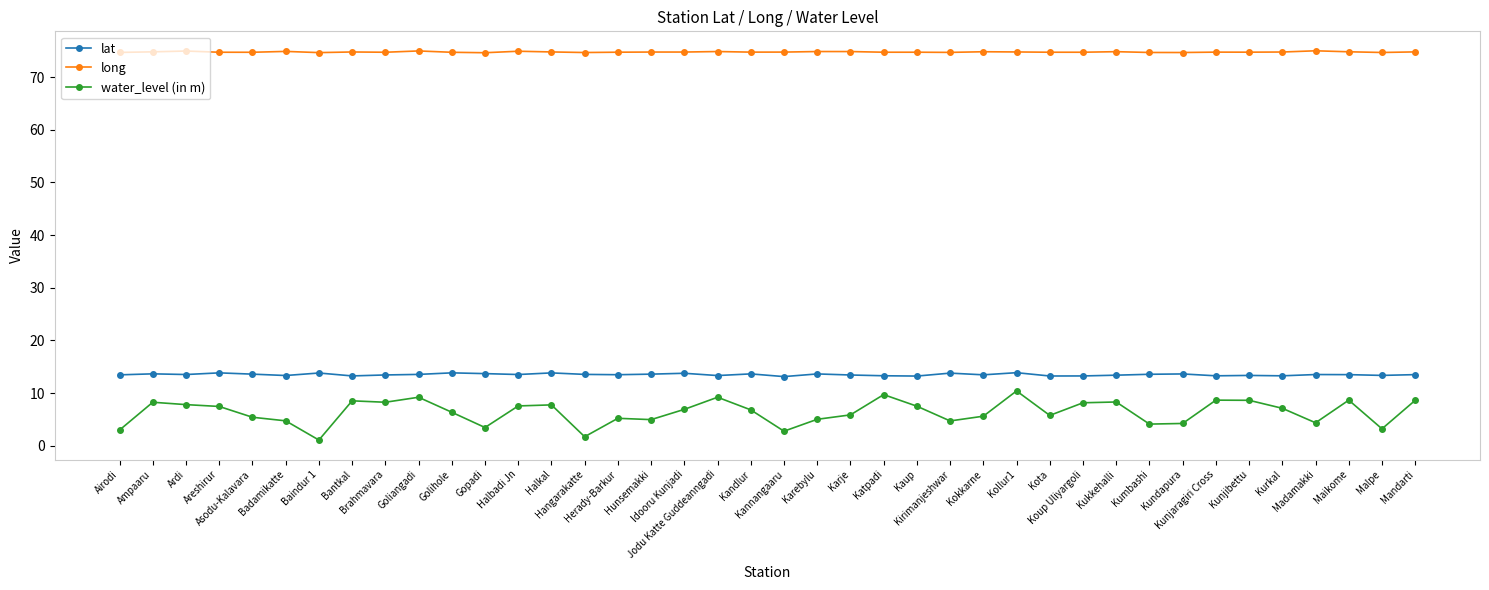

What are all the series names shown in the legend?

lat, long, water_level (in m)